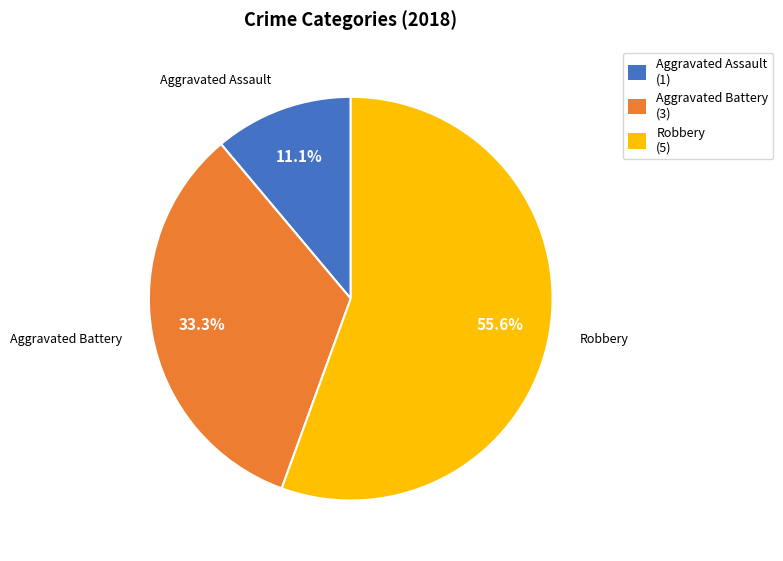

Is there any slice that represents more than half of the pie?

Yes